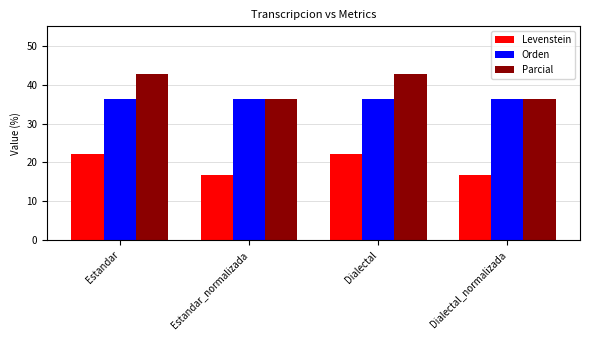

The value of Orden at Estandar is 18.2. True or false?

False